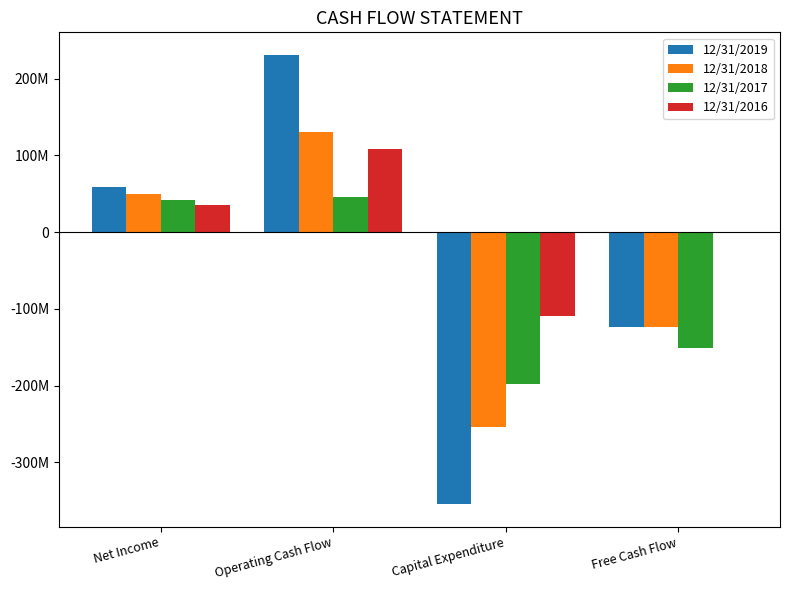

What is the label of the 1st bar from the left?

Net Income